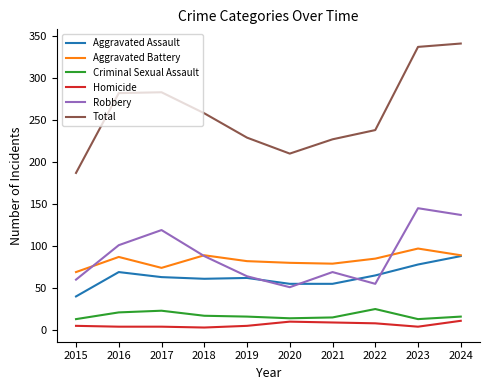

How many times do Aggravated Battery and Robbery cross each other?

3